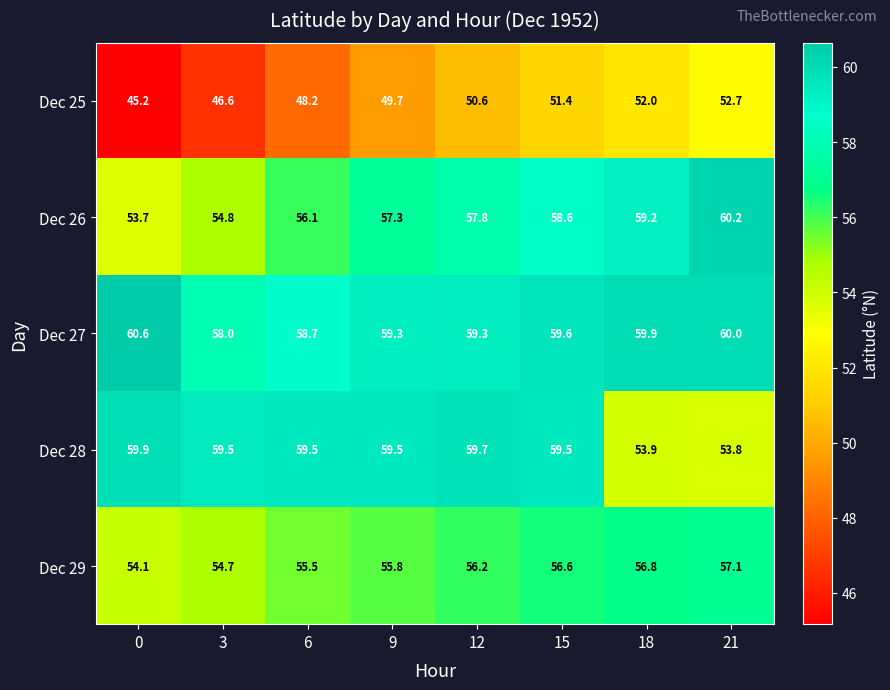

True or false: Dec 27 has a value of 59.3 at 12.

True